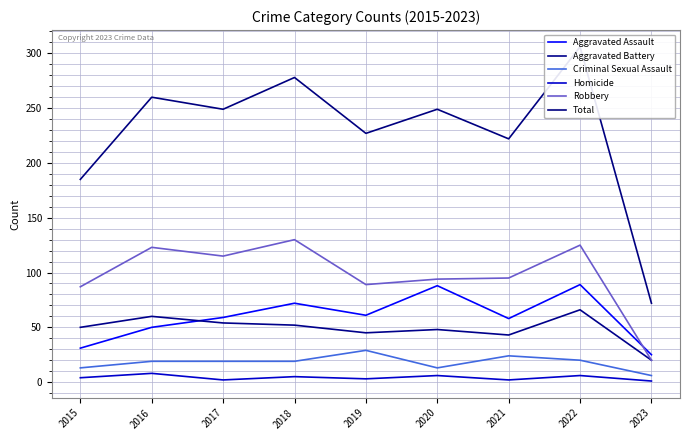

In Aggravated Battery, how many points are higher than both neighbors (excluding endpoints)?

3